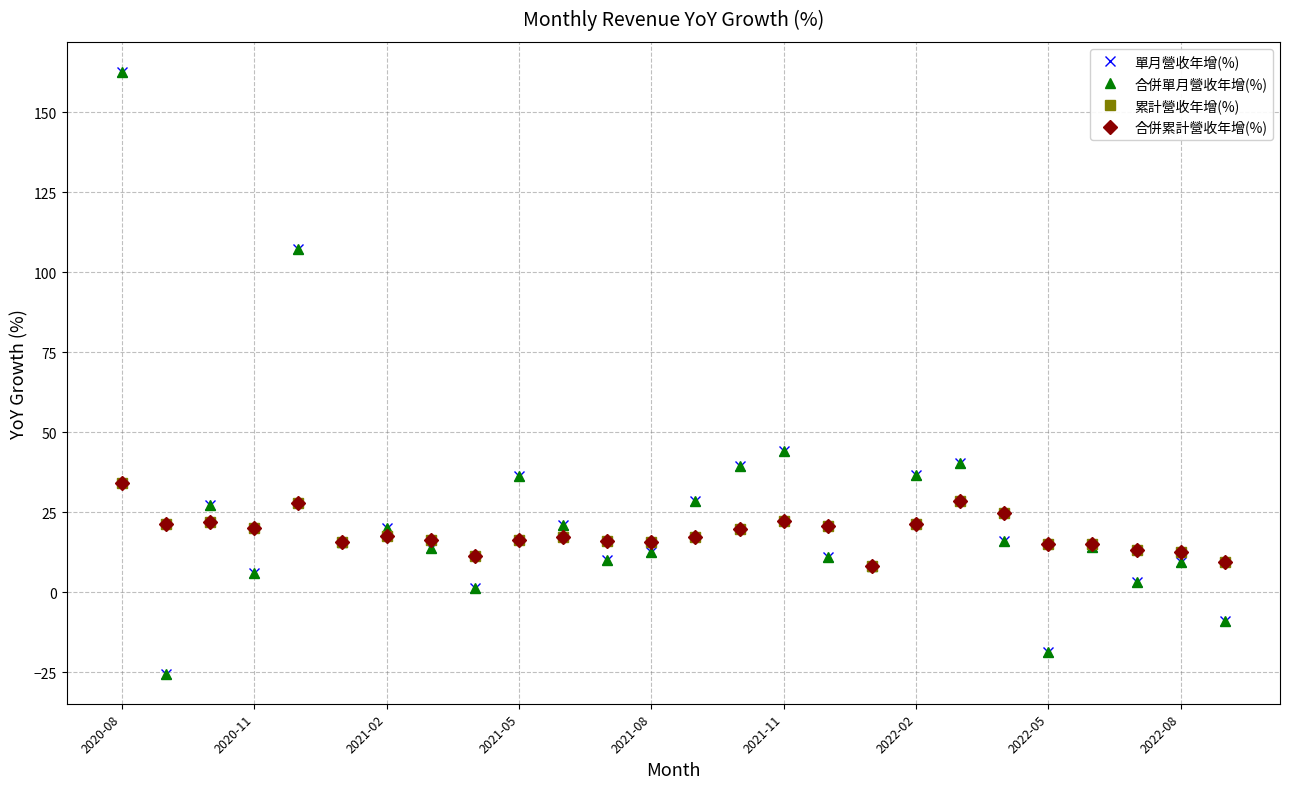

Does the chart have visible grid lines?

Yes